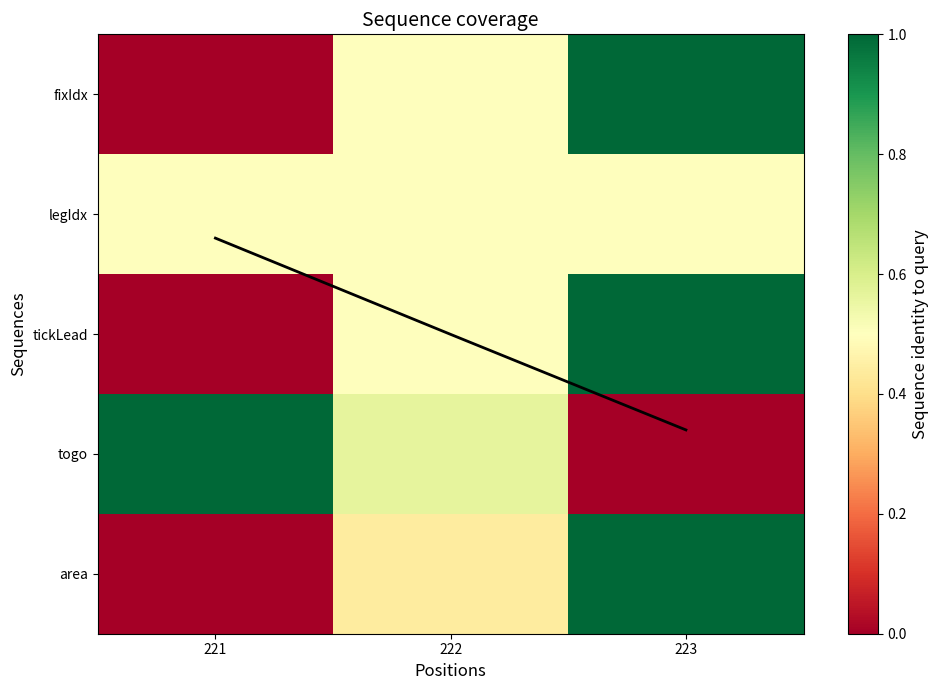

Where is fixIdx nearest to the value 0?

221